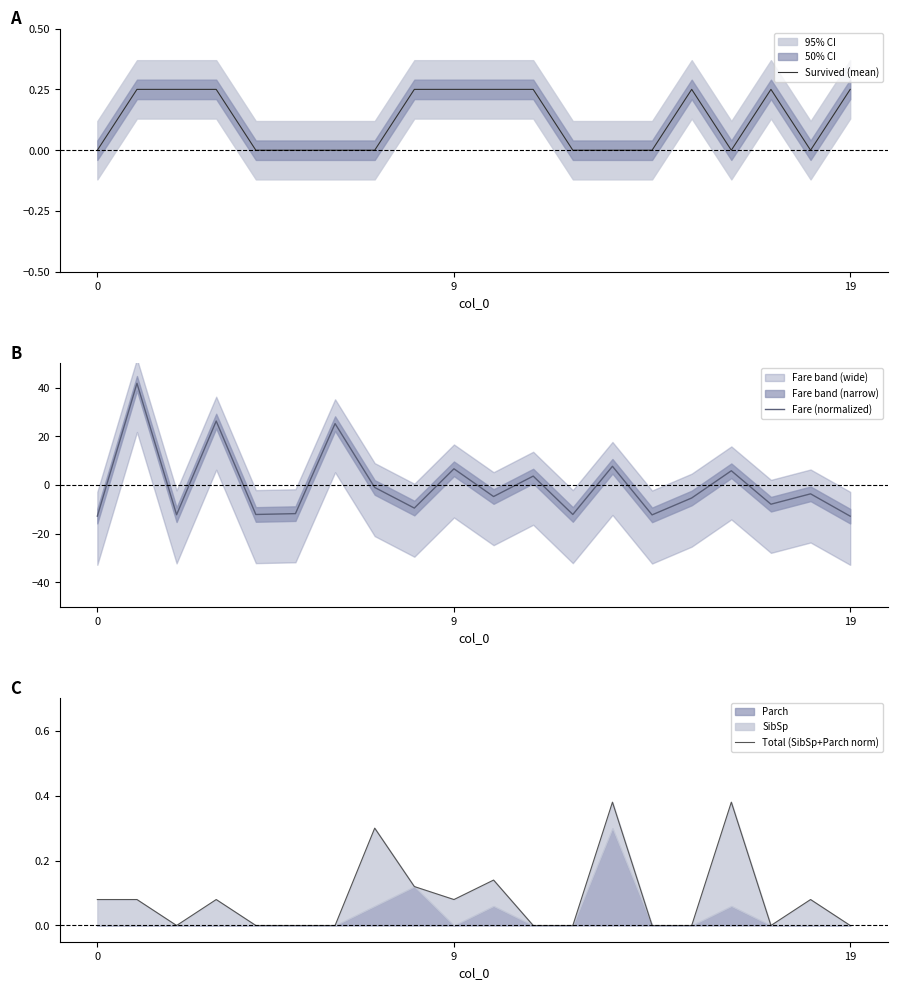

Rank the series at 19 from highest to lowest value.

Survived (mean), Total (SibSp+Parch norm), Fare (normalized)